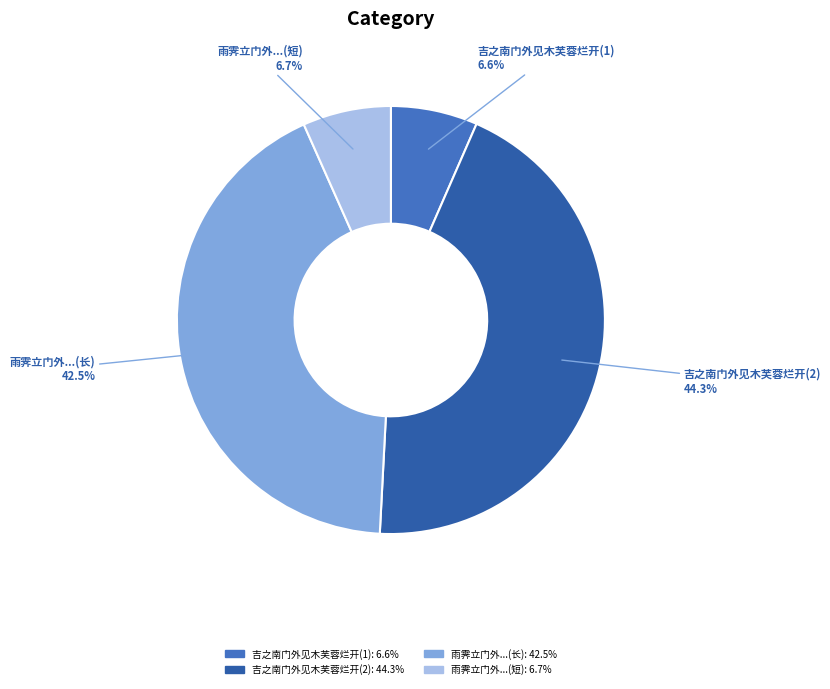

Combined, do 雨霁立门外...(短) and 吉之南门外见木芙蓉烂开(1) account for over 50%?

No